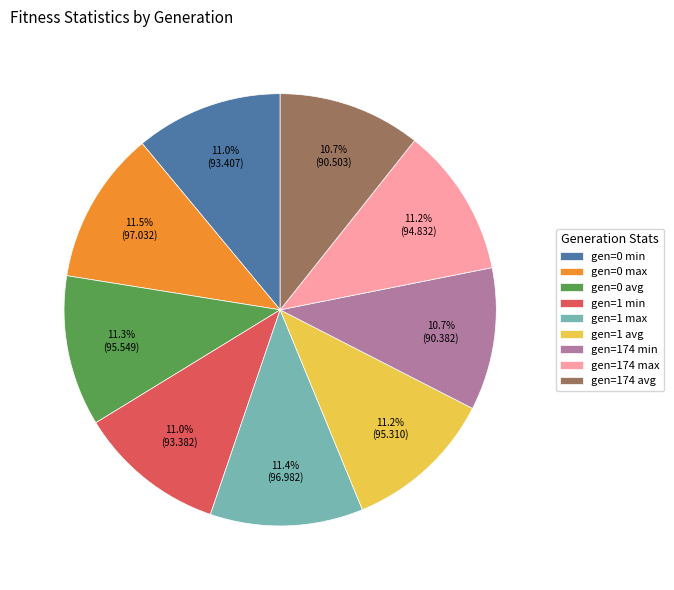

True or false: gen=174 avg accounts for 25% of the total.

False